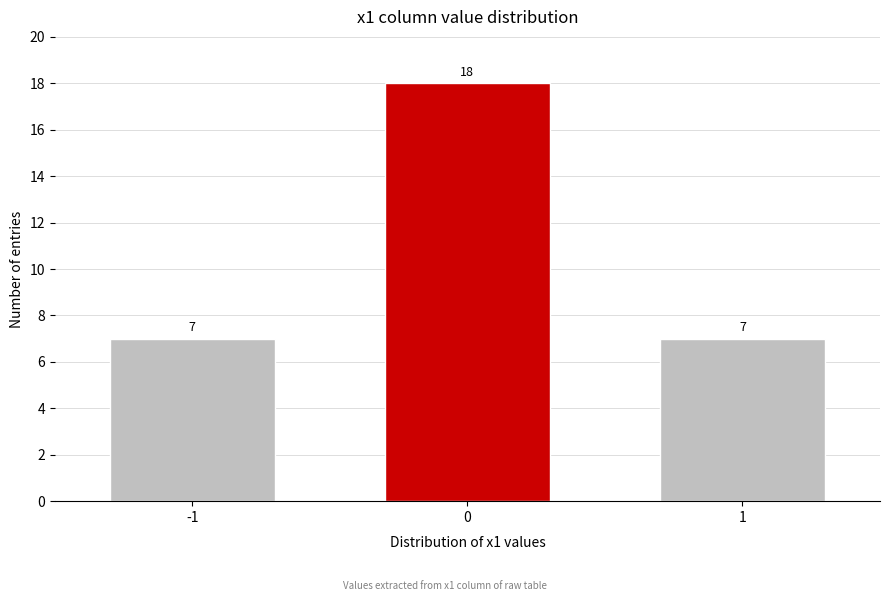

Reading left to right, extract all data points from this chart.

7	18	7